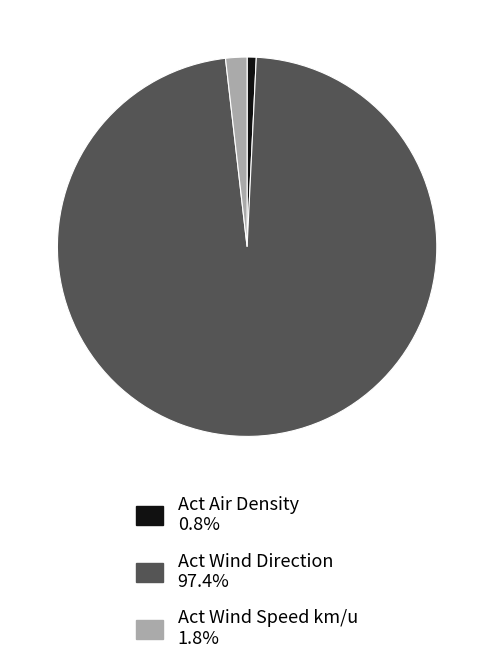

Which slice is the largest?

Act Wind Direction